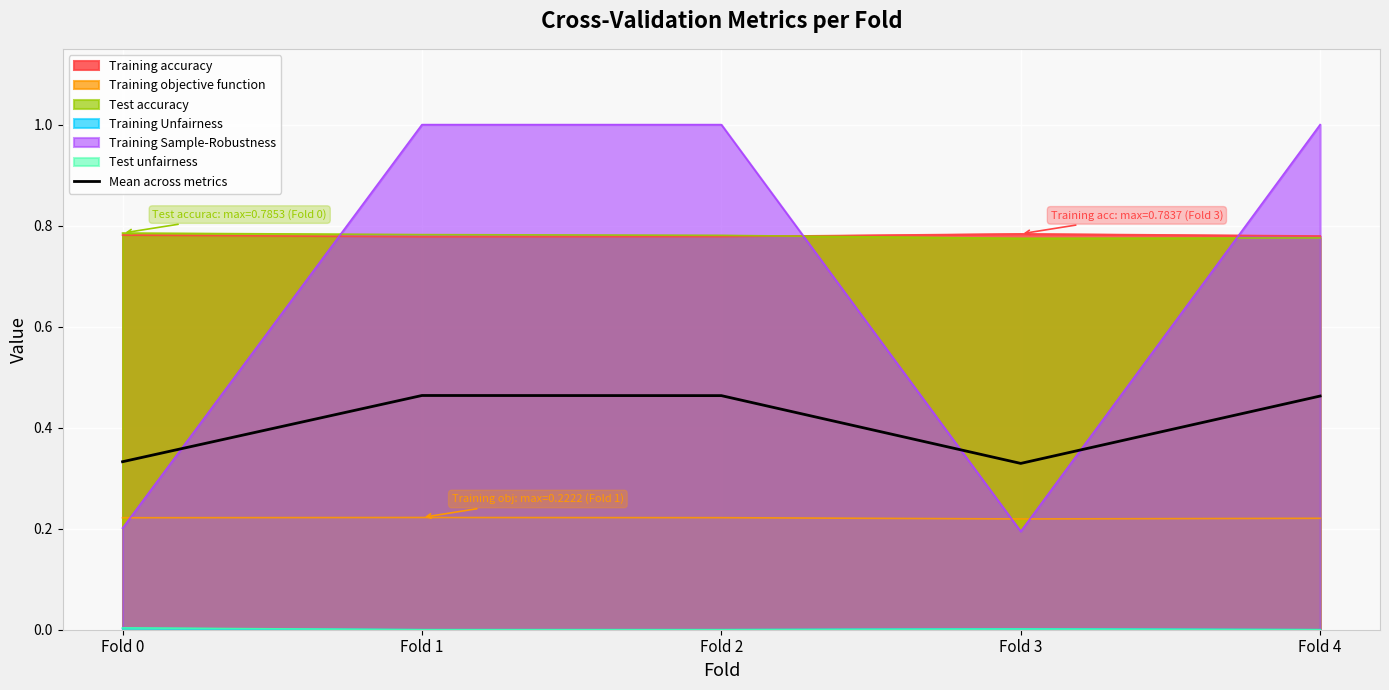

True or false: Mean across metrics has a value of 0.1 at Fold 3.

False